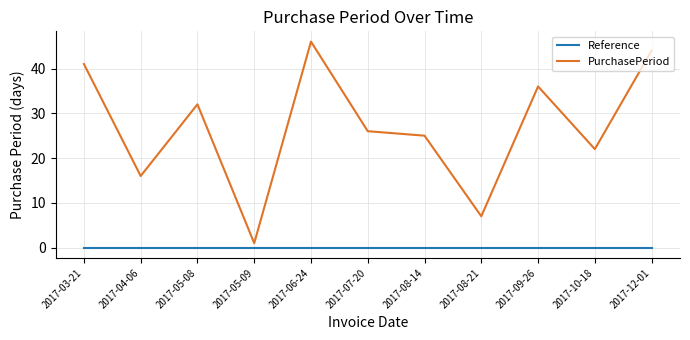

The PurchasePeriod series shows 11 at 2017-09-26. True or false?

False